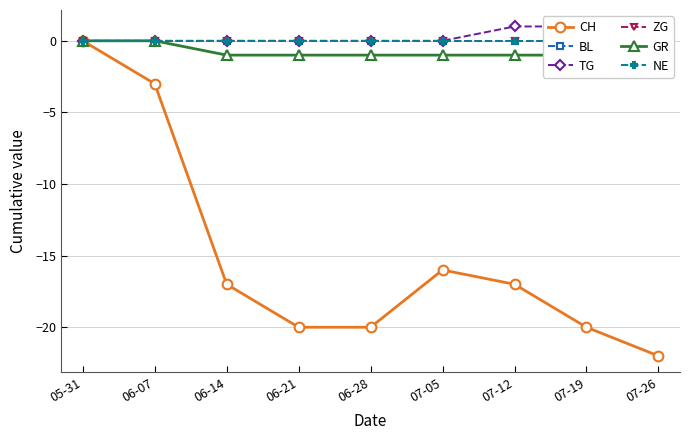

What are all the series names shown in the legend?

CH, BL, TG, ZG, GR, NE